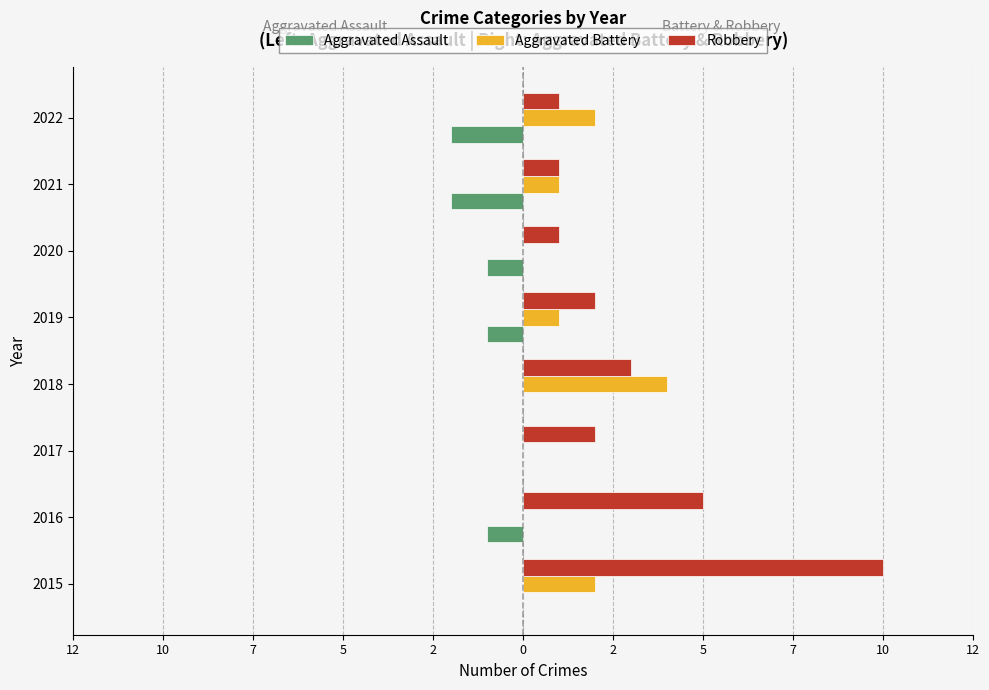

What is the sum of all Robbery values?

25